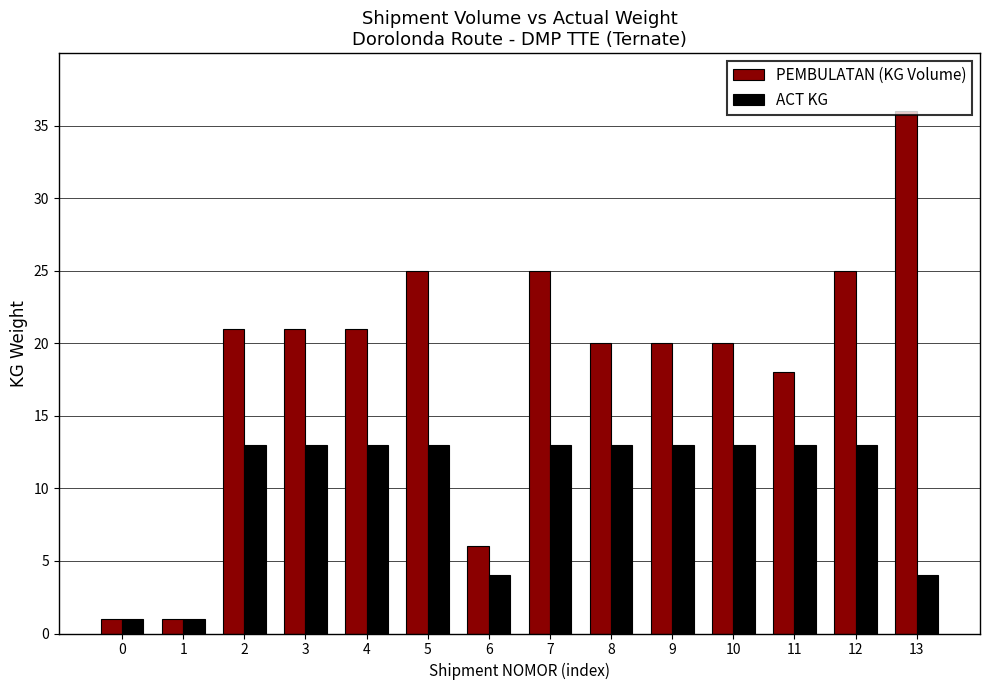

What is the difference between the maximum and minimum values in the PEMBULATAN (KG Volume) series?

35